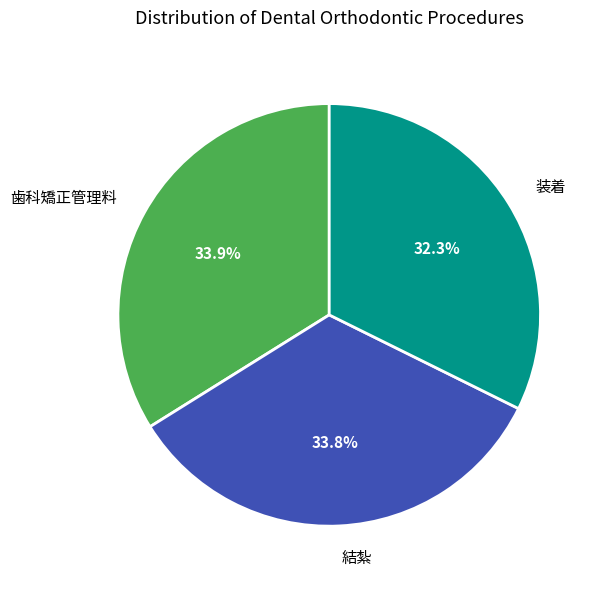

What is the smallest slice in the pie chart?

装着